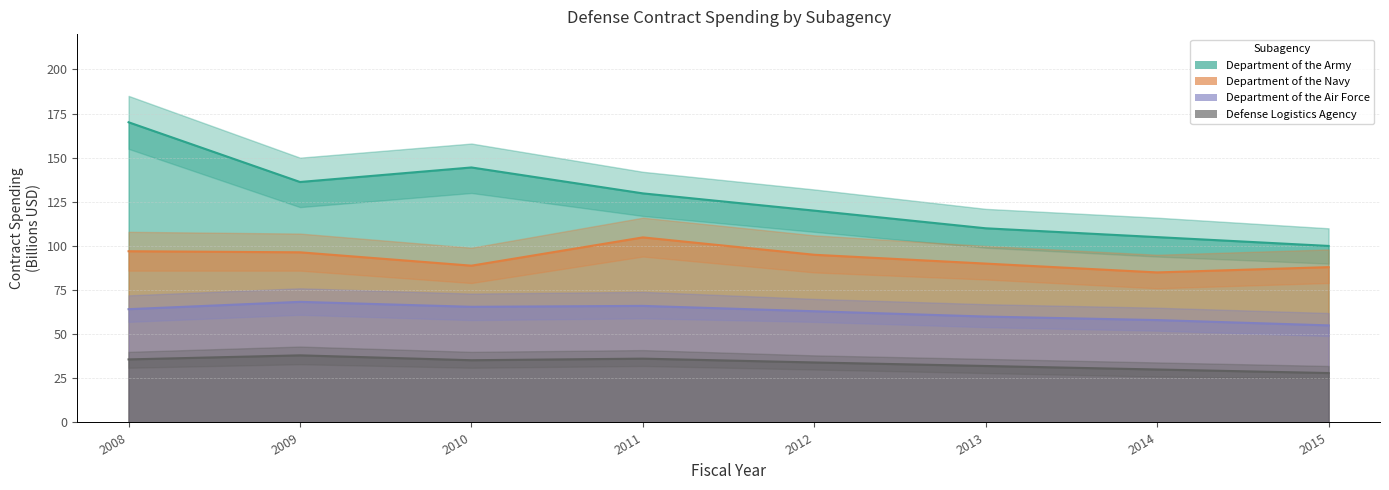

List the labels in order of Department of the Air Force value, smallest first.

2015, 2014, 2013, 2012, 2008, 2010, 2011, 2009